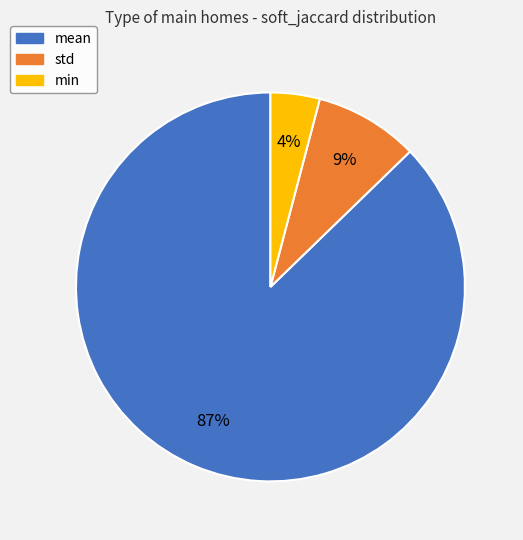

How many slices are in this pie chart?

3